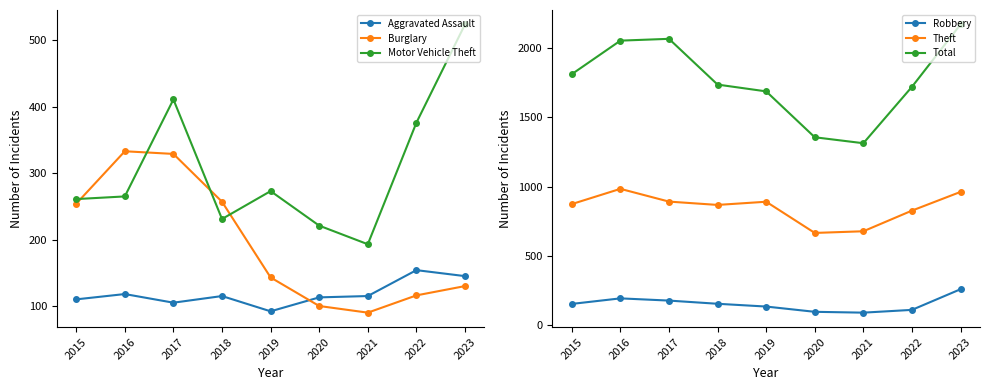

True or false: Motor Vehicle Theft and Aggravated Assault cross at least once.

False